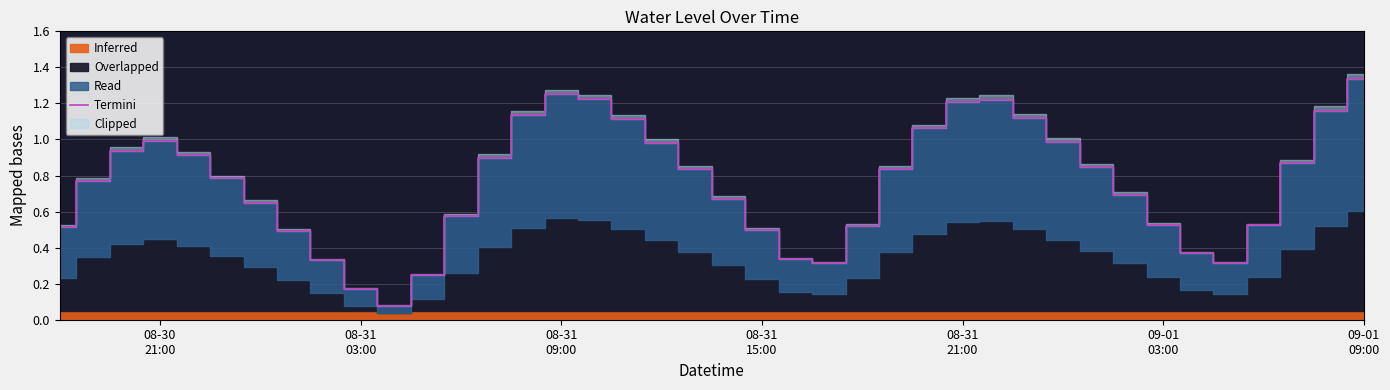

What is the value of the 12th point from the left?

0.3